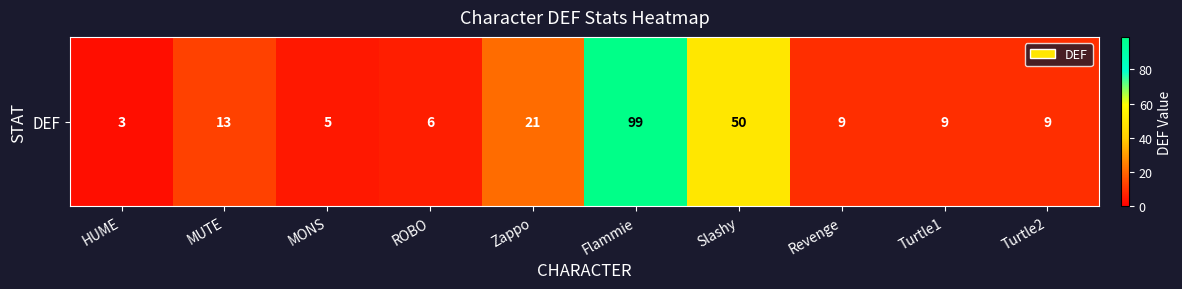

What is the difference between the second highest and second lowest values?

45